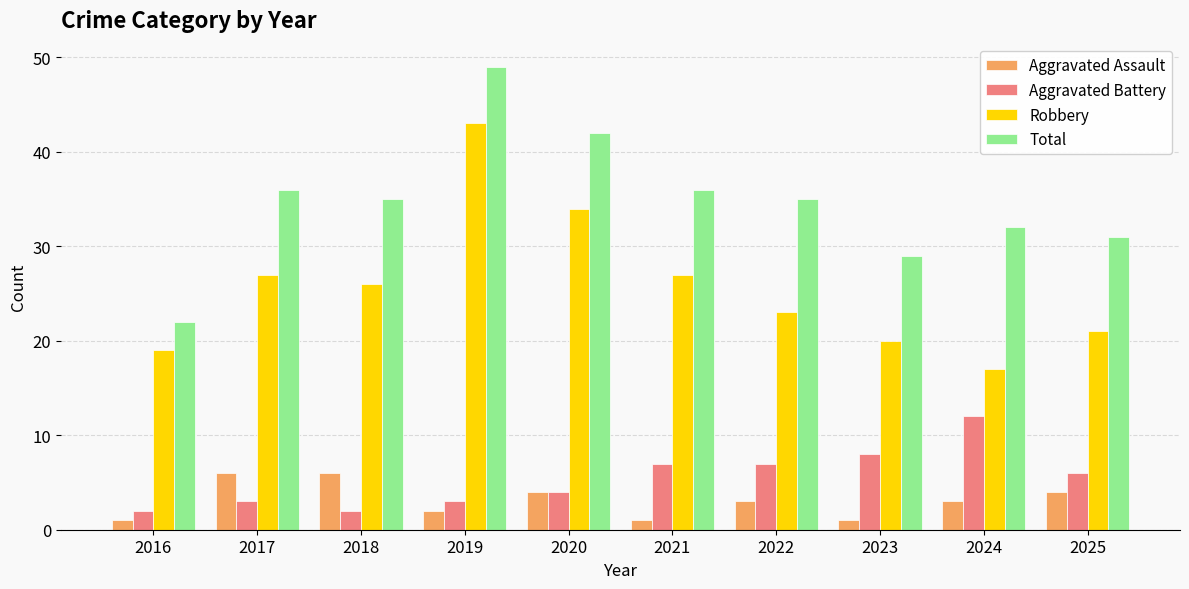

What are all the series names shown in the legend?

Aggravated Assault, Aggravated Battery, Robbery, Total